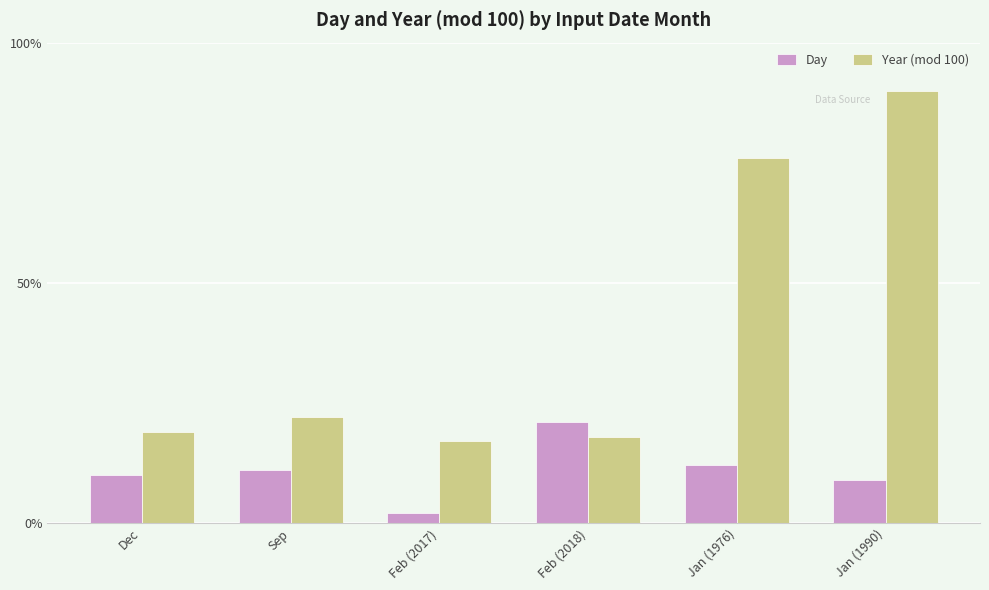

Is the value of Day at Feb (2018) greater than the value of Year (mod 100) at Dec?

Yes